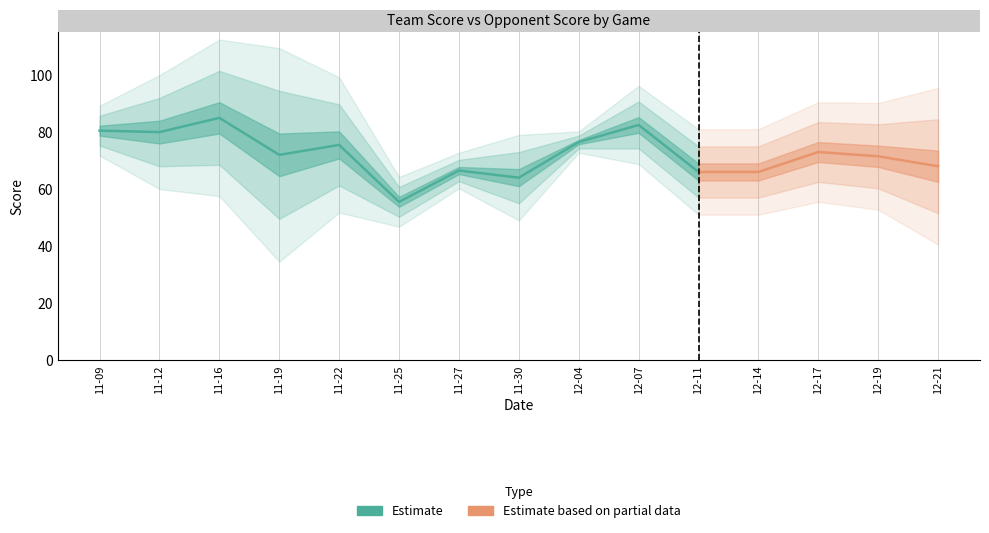

How many lines are shown in the chart?

2